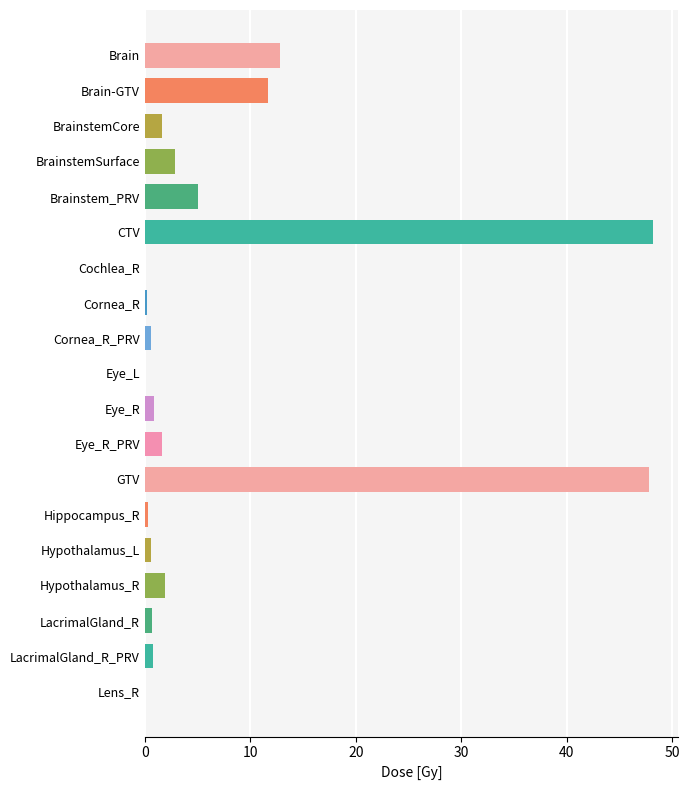

Which has a higher value, GTV or Eye_R_PRV?

GTV